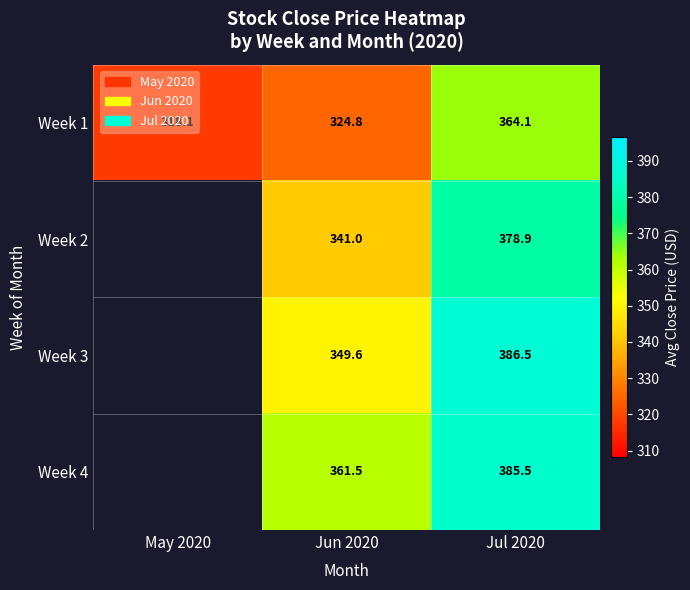

The value of Week 4 at Jul 2020 is 564.8. True or false?

False